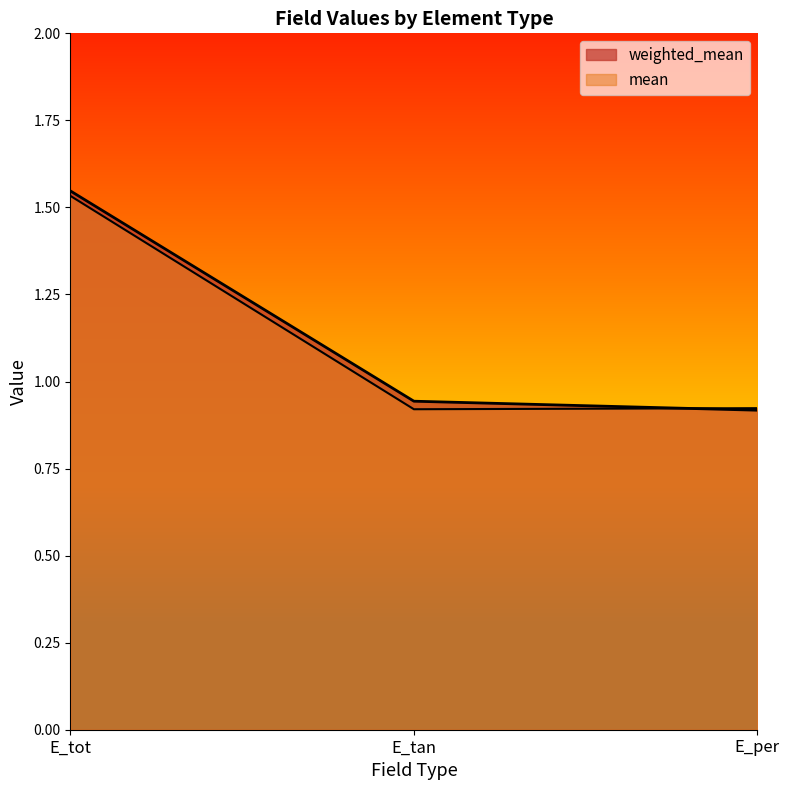

Rank the series by their average value, from highest to lowest.

weighted_mean, mean